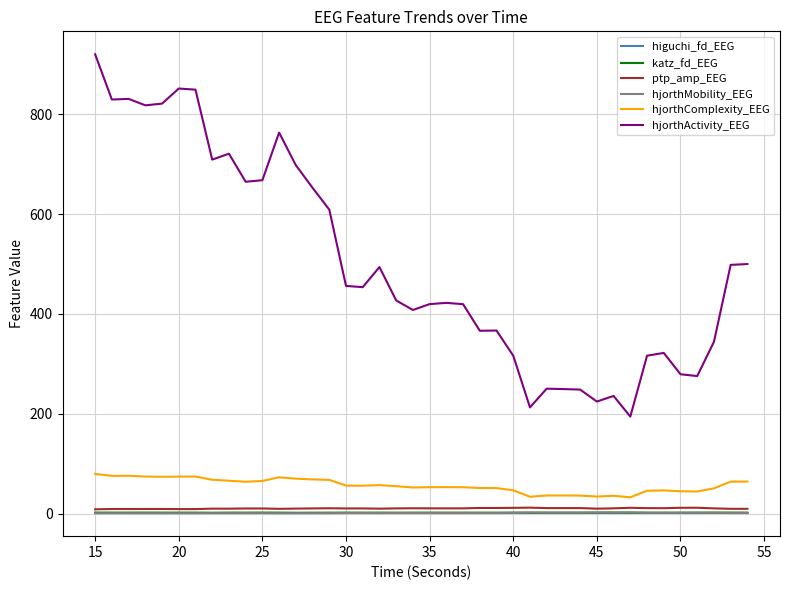

True or false: hjorthActivity_EEG and katz_fd_EEG cross at least once.

False